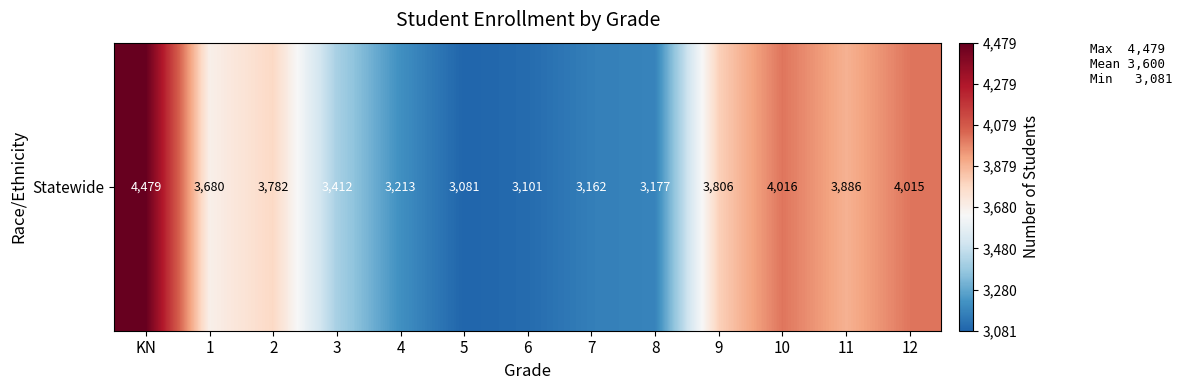

What is the average value?

3601